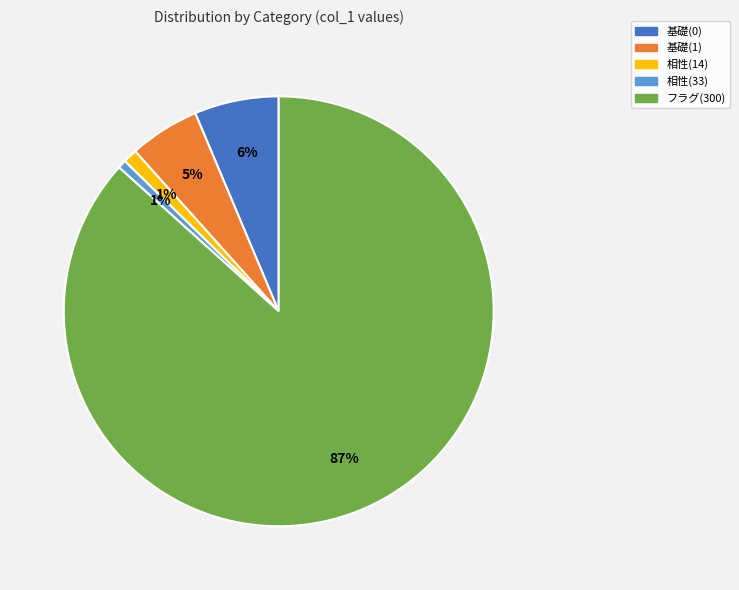

Between 相性(14) and 基礎(0), which is larger?

基礎(0)